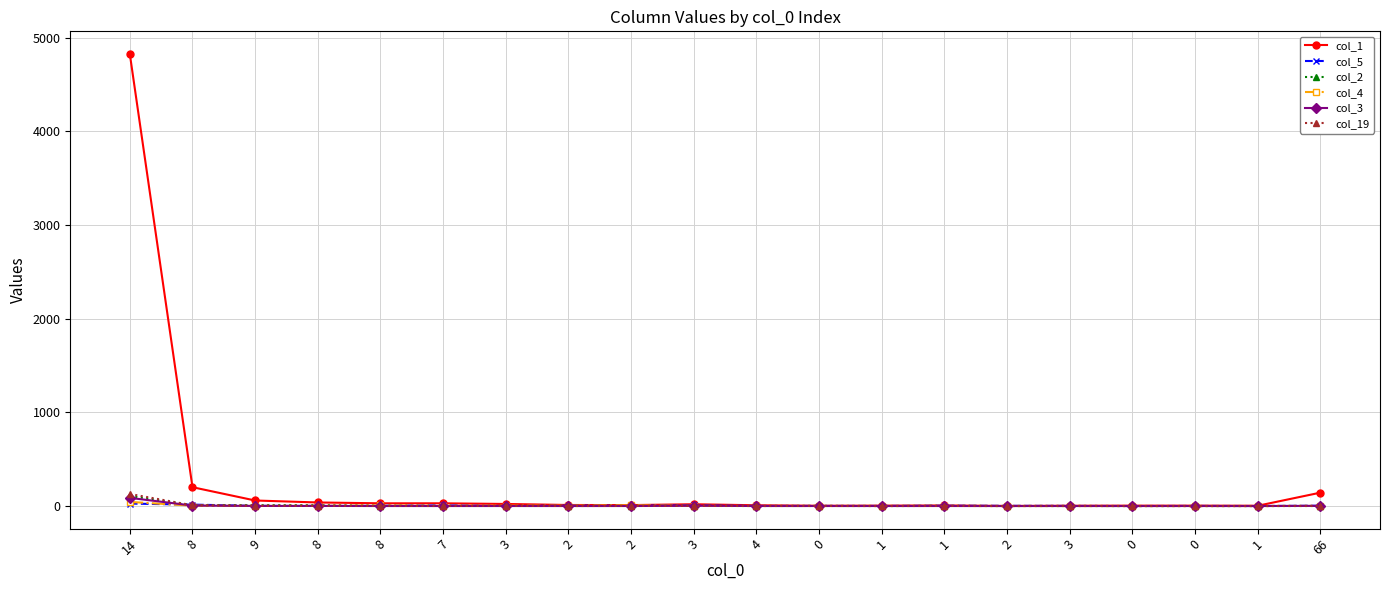

What are all the series names shown in the legend?

col_1, col_5, col_2, col_4, col_3, col_19